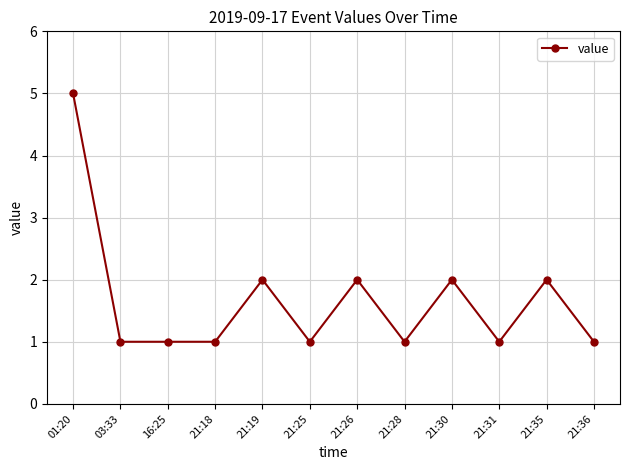

Which category has the highest value across all series?

01:20